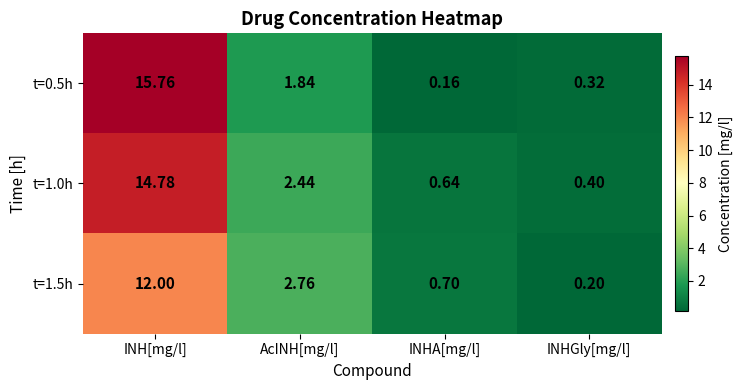

List the labels in order of t=1.0h value, largest first.

INH[mg/l], AcINH[mg/l], INHA[mg/l], INHGly[mg/l]